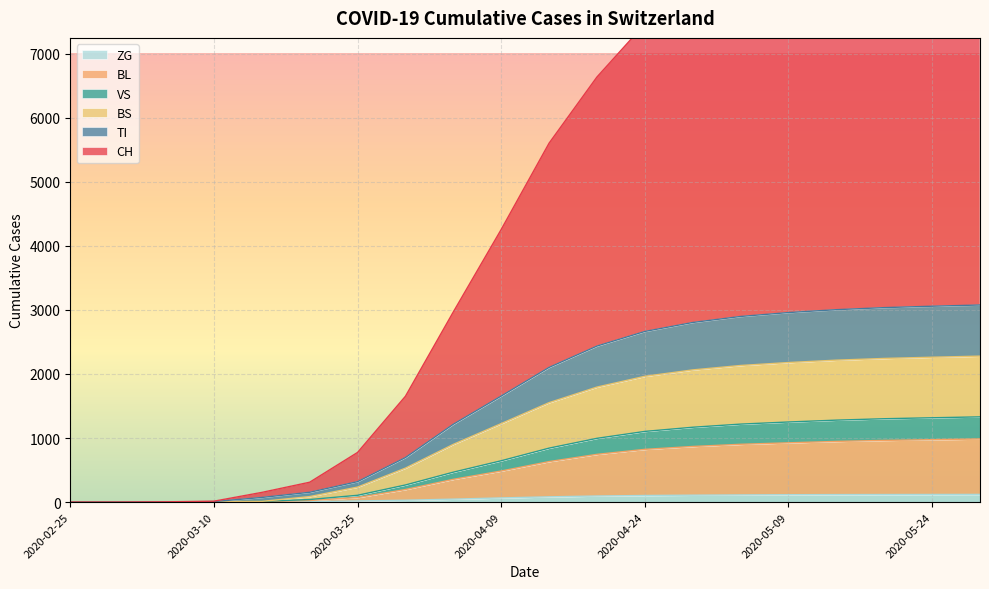

At how many categories does at least one series exceed 3211?

11